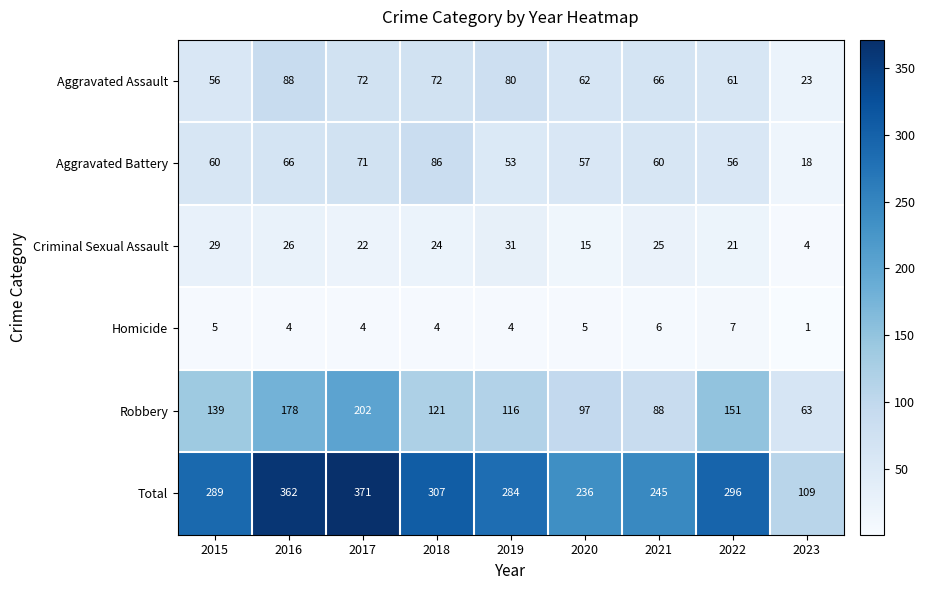

List the series in order of their peak value, lowest first.

Homicide, Criminal Sexual Assault, Aggravated Battery, Aggravated Assault, Robbery, Total